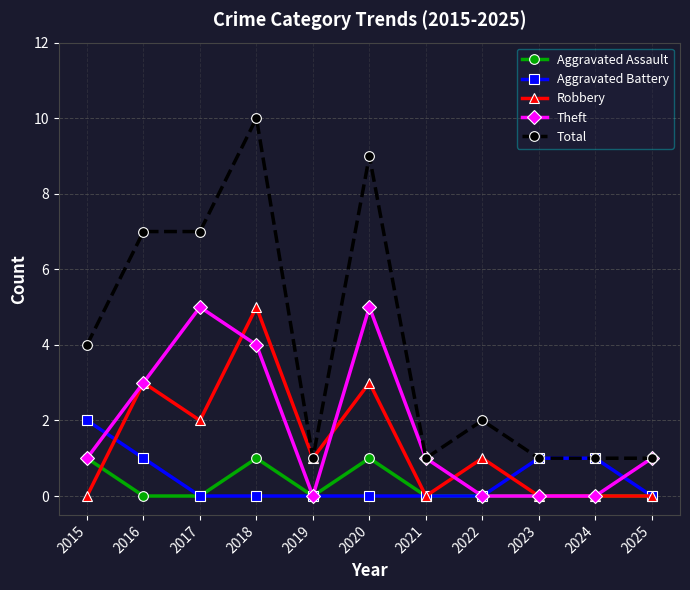

The Total series shows 7 at 2015. True or false?

False